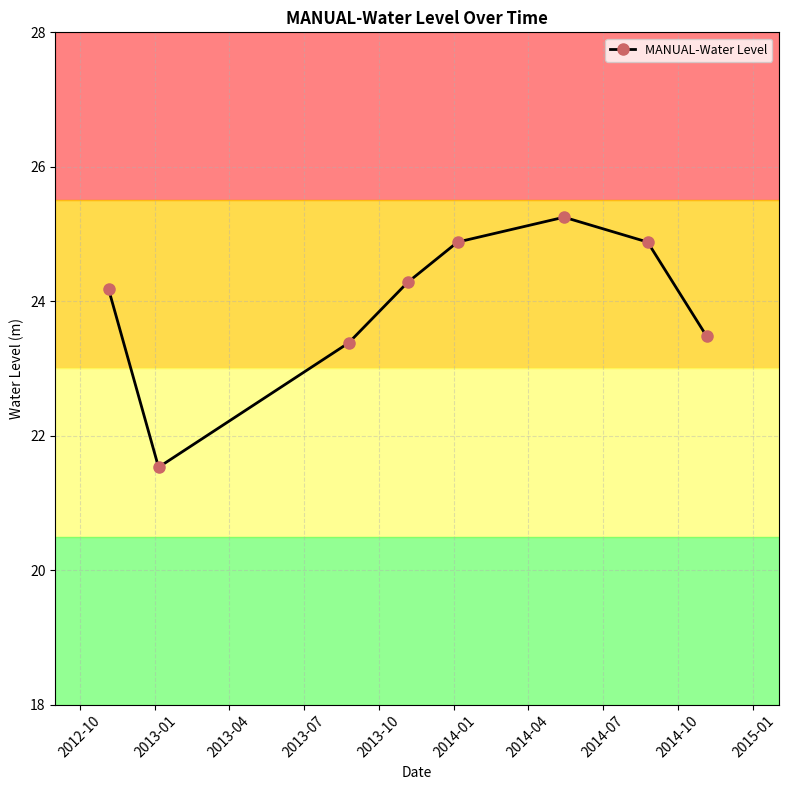

How many points are higher than both their immediate neighbors (excluding endpoints)?

1